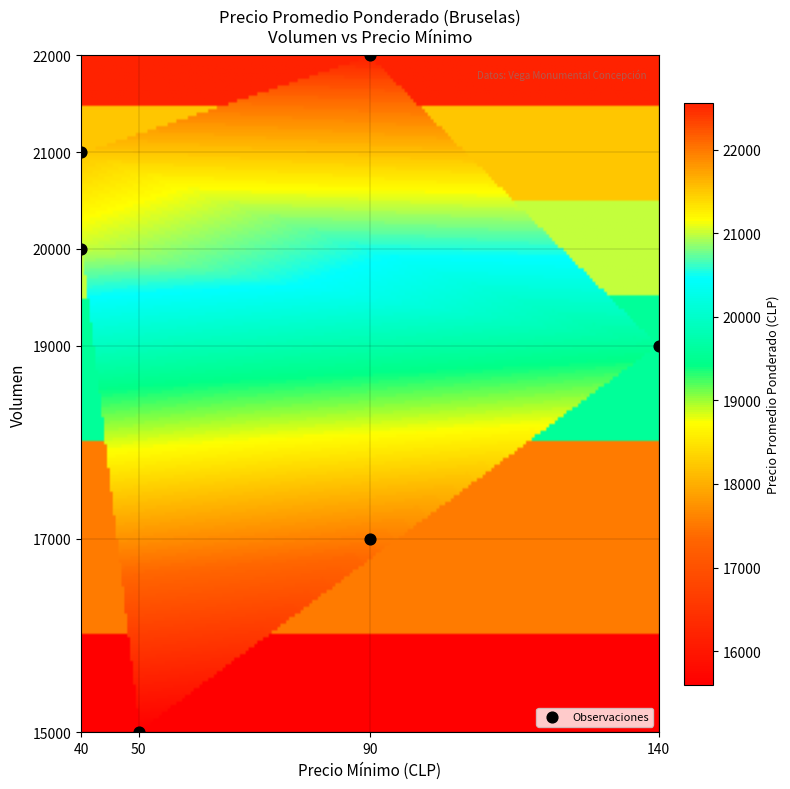

What is the range of Y values (max minus min)?

7000